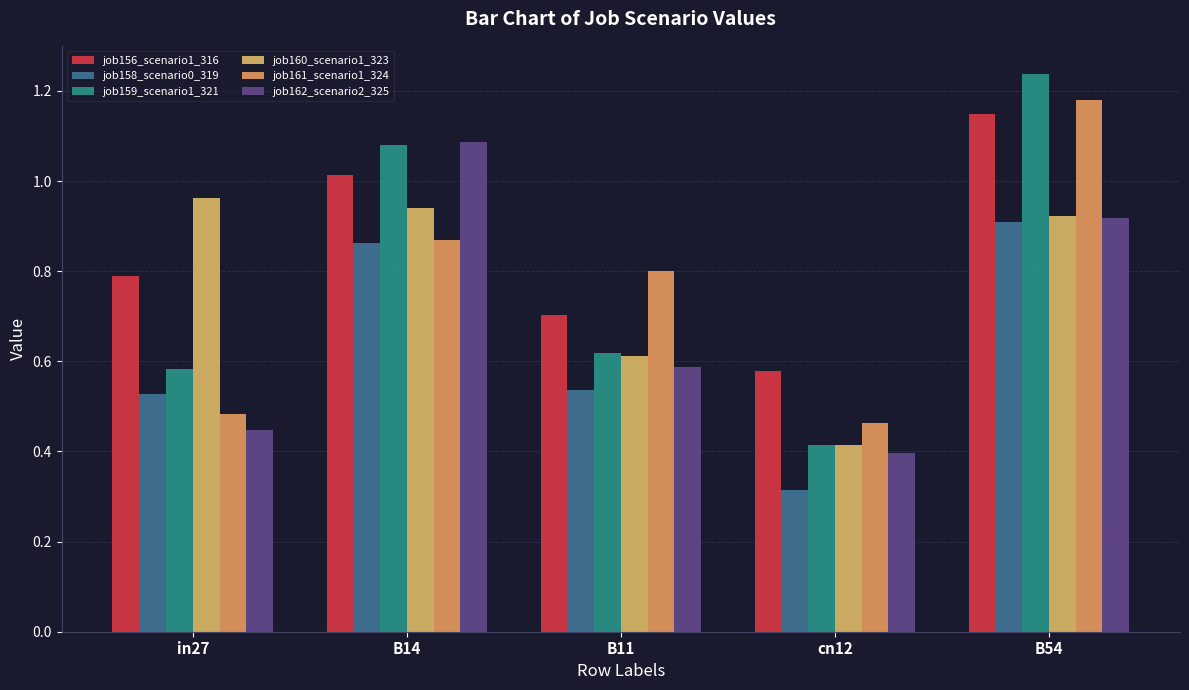

Reading left to right, extract all data points from this chart.

job156_scenario1_316: 0.8	1.0	0.7	0.6	1.1
job158_scenario0_319: 0.5	0.9	0.5	0.3	0.9
job159_scenario1_321: 0.6	1.1	0.6	0.4	1.2
job160_scenario1_323: 1.0	0.9	0.6	0.4	0.9
job161_scenario1_324: 0.5	0.9	0.8	0.5	1.2
job162_scenario2_325: 0.4	1.1	0.6	0.4	0.9